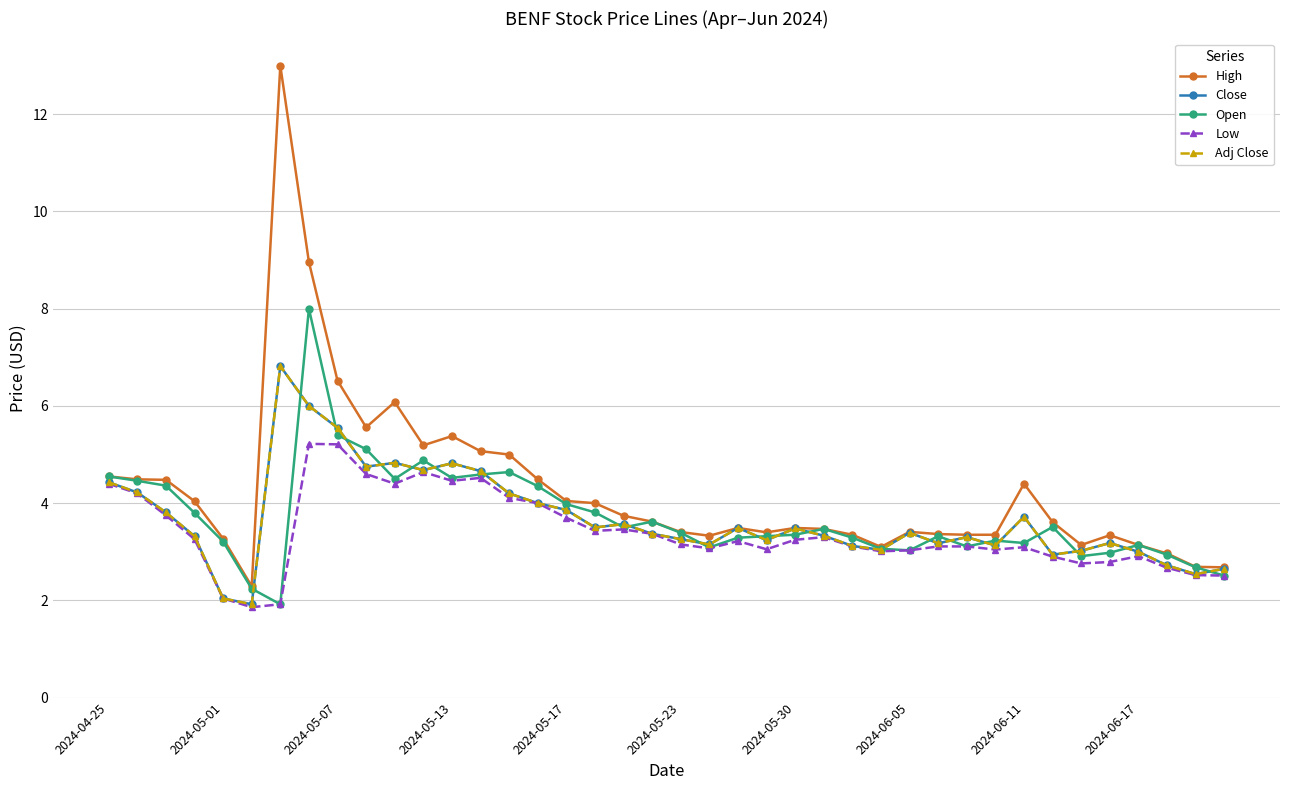

Rank the series by their maximum value, from lowest to highest.

Low, Close, Adj Close, Open, High